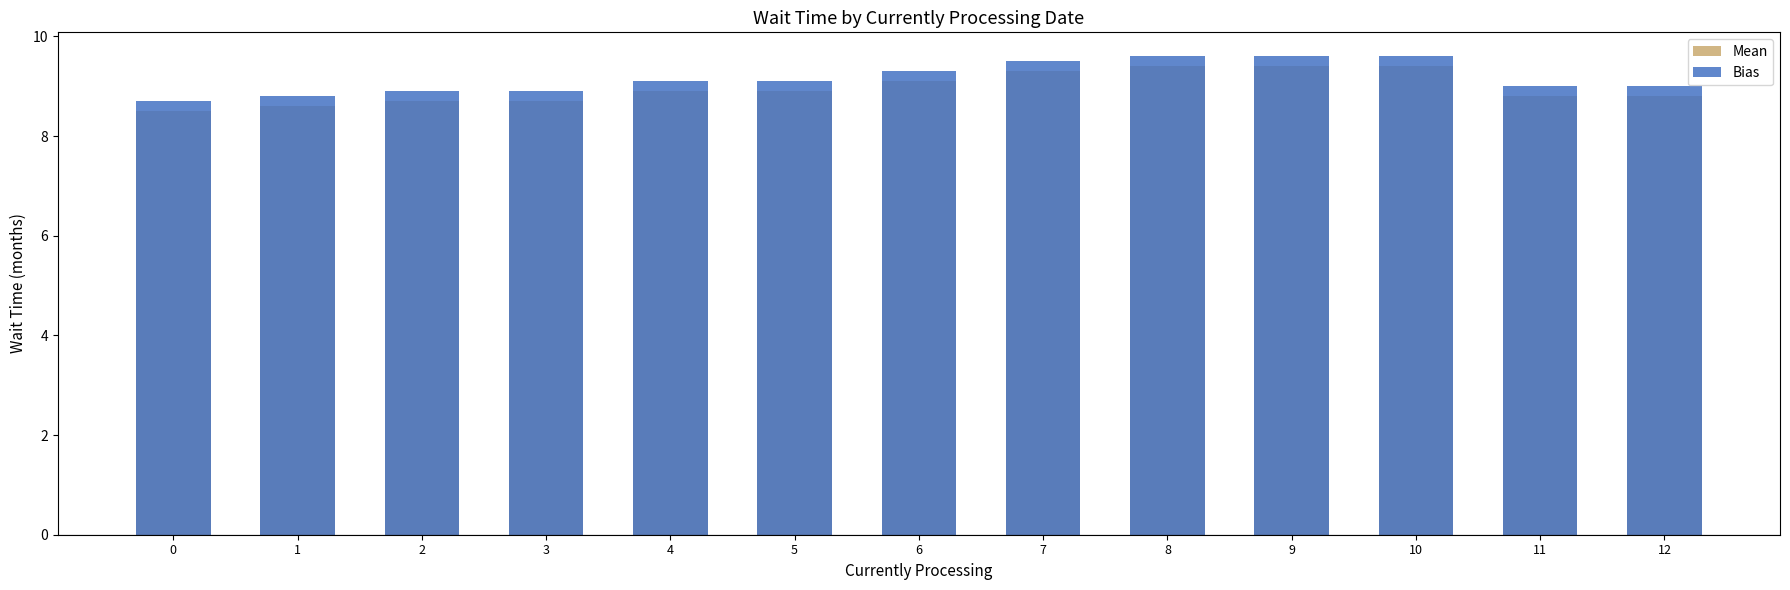

At which category is the sum across all series the highest?

8